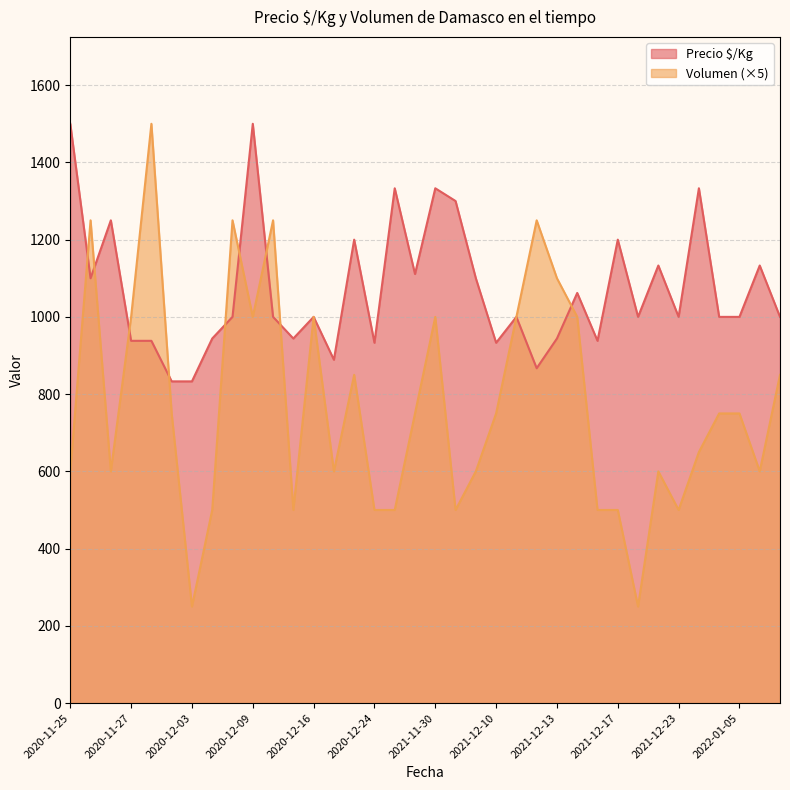

Which series changed the most between 2020-12-07 and 2020-12-24?

Precio $/Kg